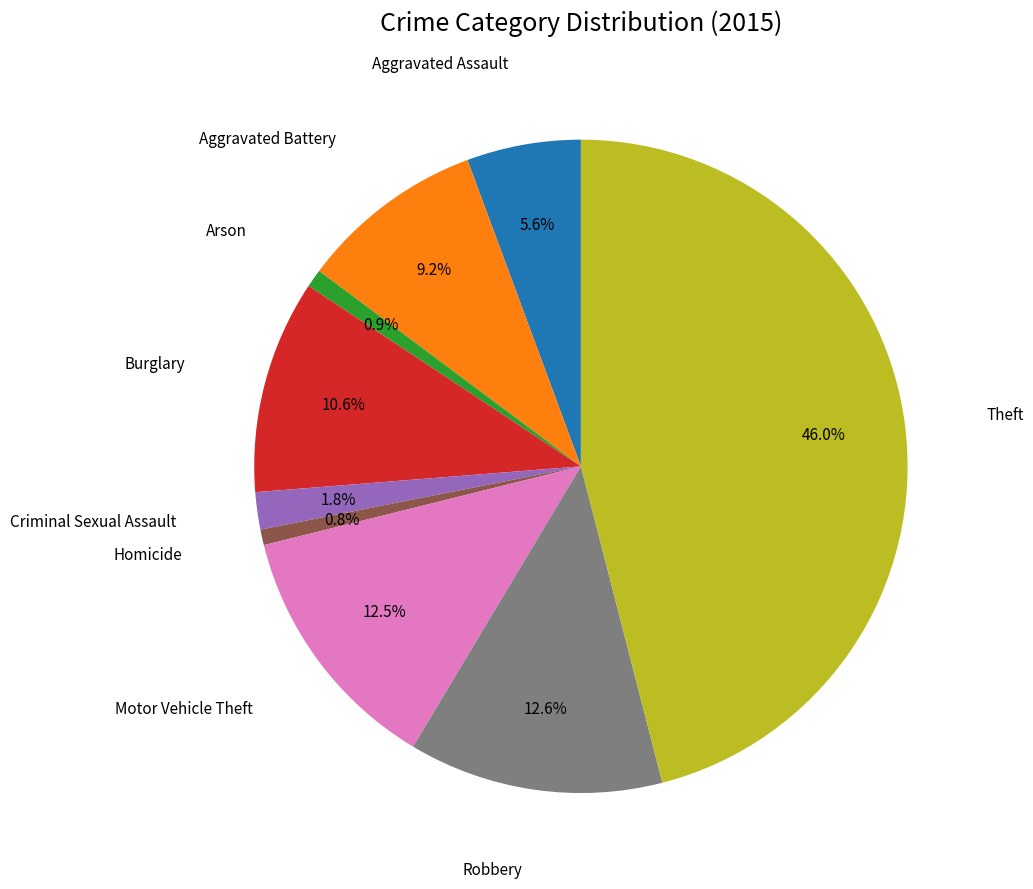

Is there a majority slice in this chart?

No